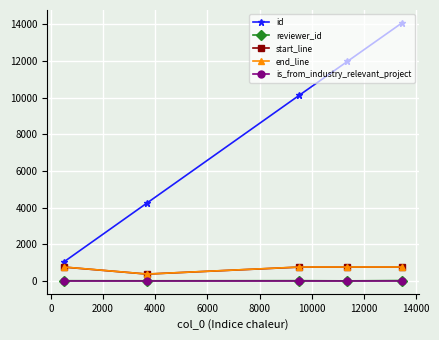

At how many categories does at least one series exceed 8670?

3